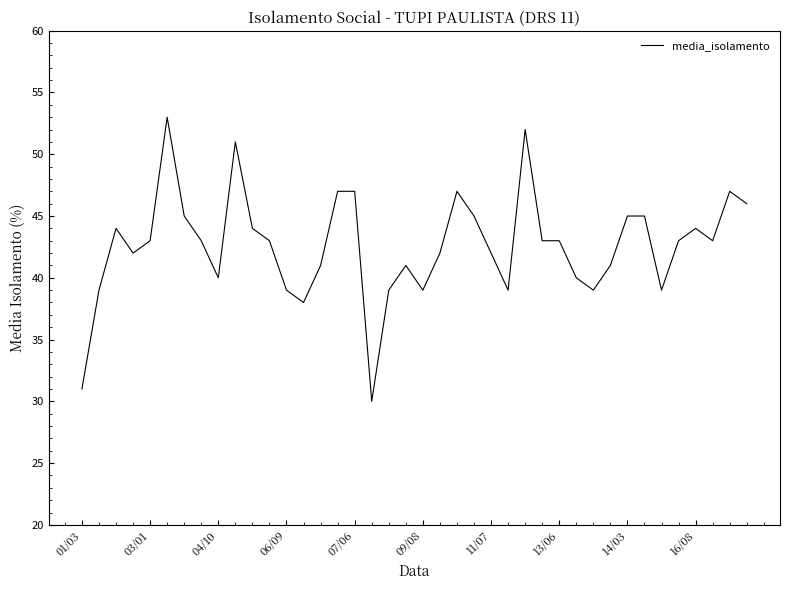

What is the maximum value shown in the chart?

53